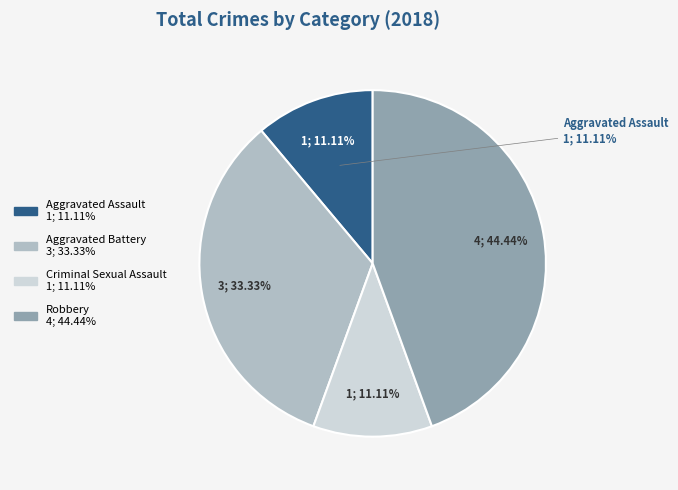

To the nearest percent, what is the difference between the largest and smallest slice percentages?

33%